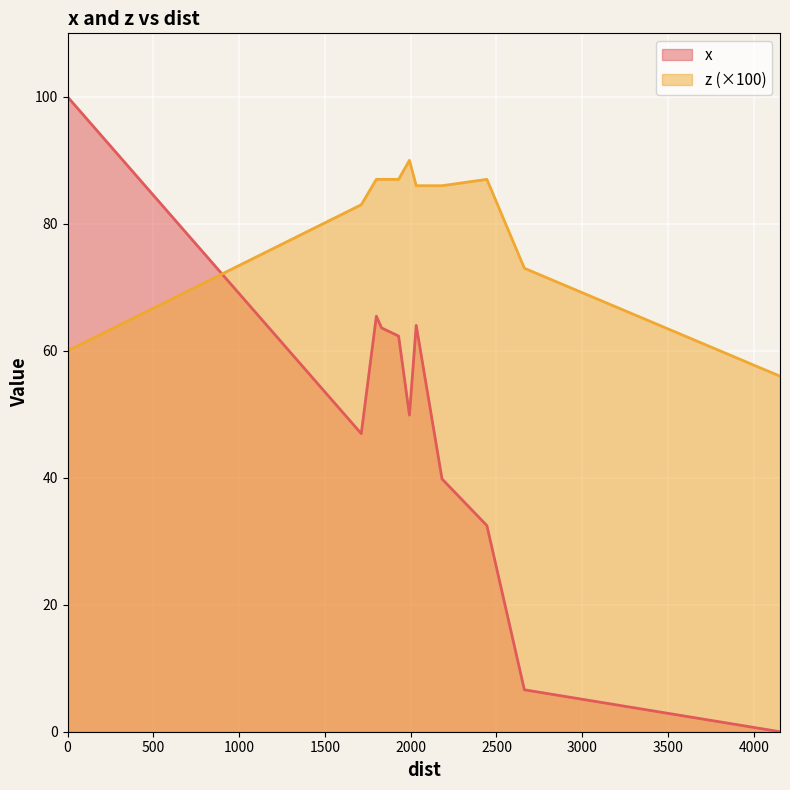

True or false: z (×100) and x cross at least once.

True